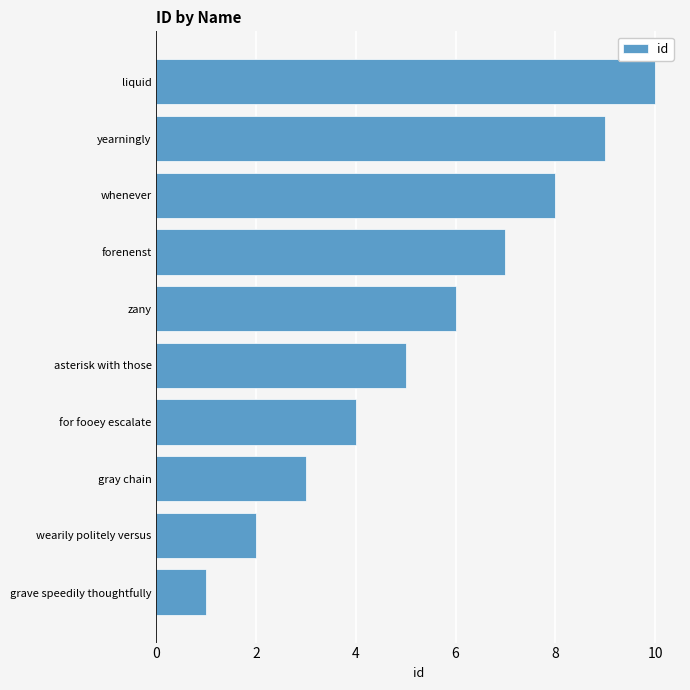

True or false: the data shows 5 at asterisk with those.

True